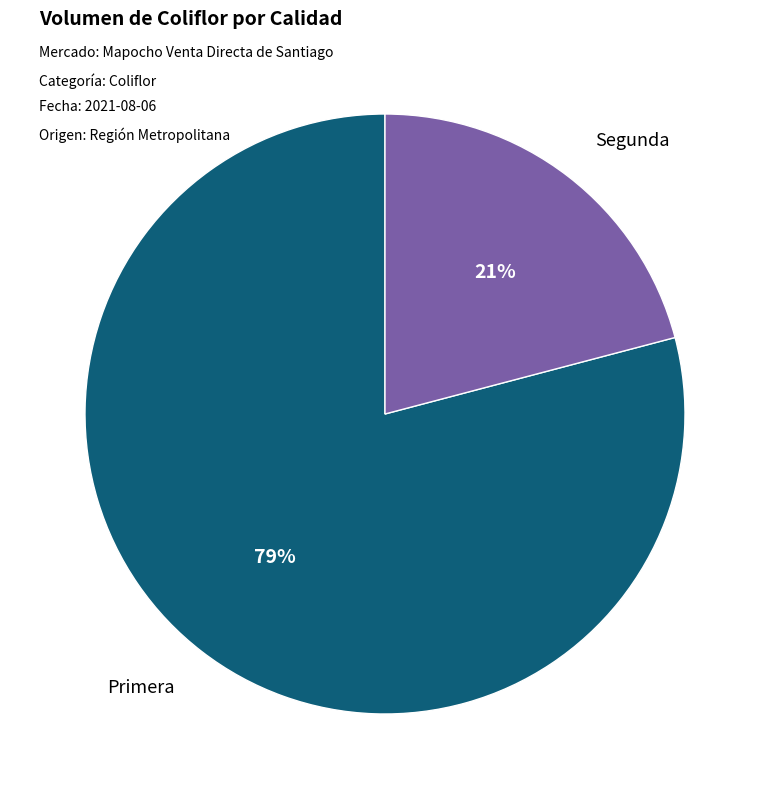

To the nearest percent, what portion does Segunda represent?

21%